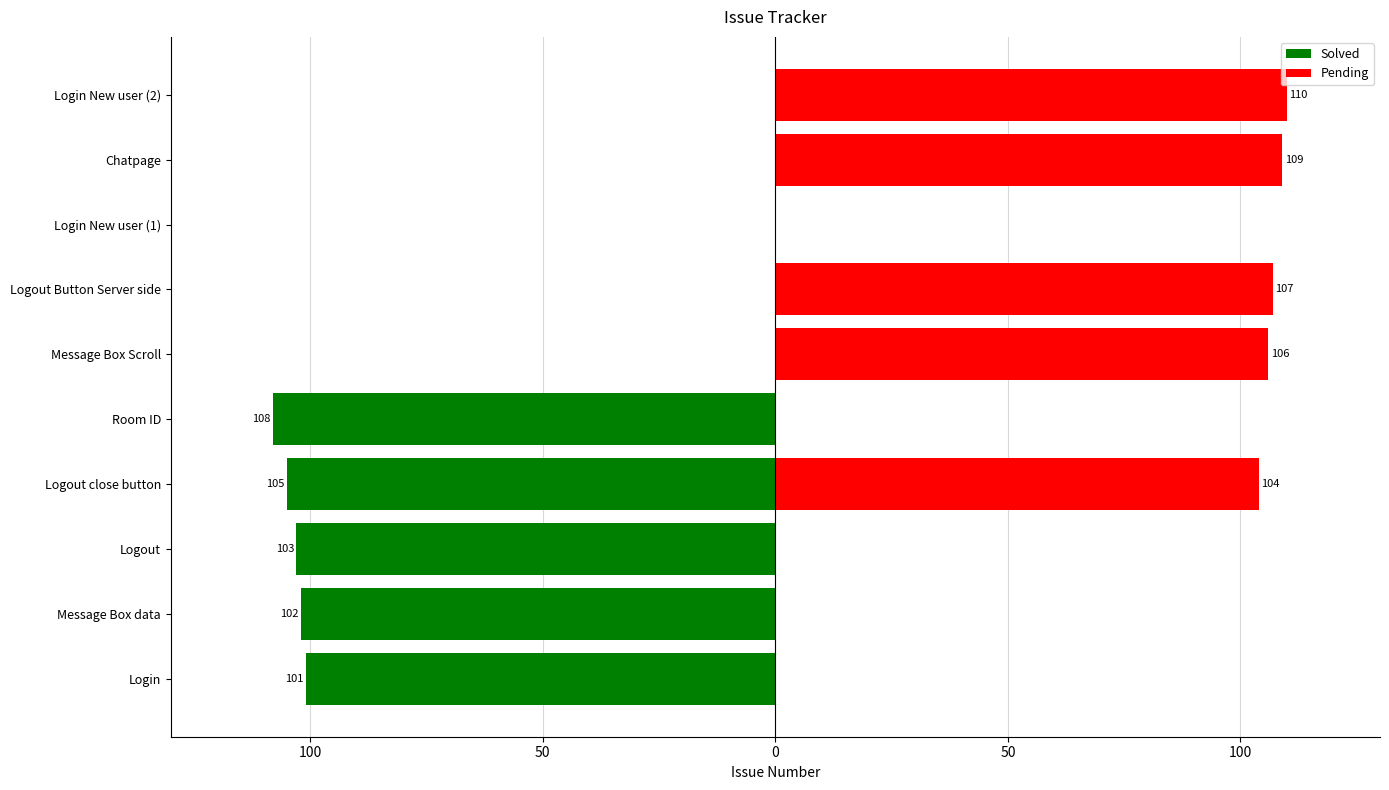

What is the difference between the maximum and minimum values in the Pending series?

110